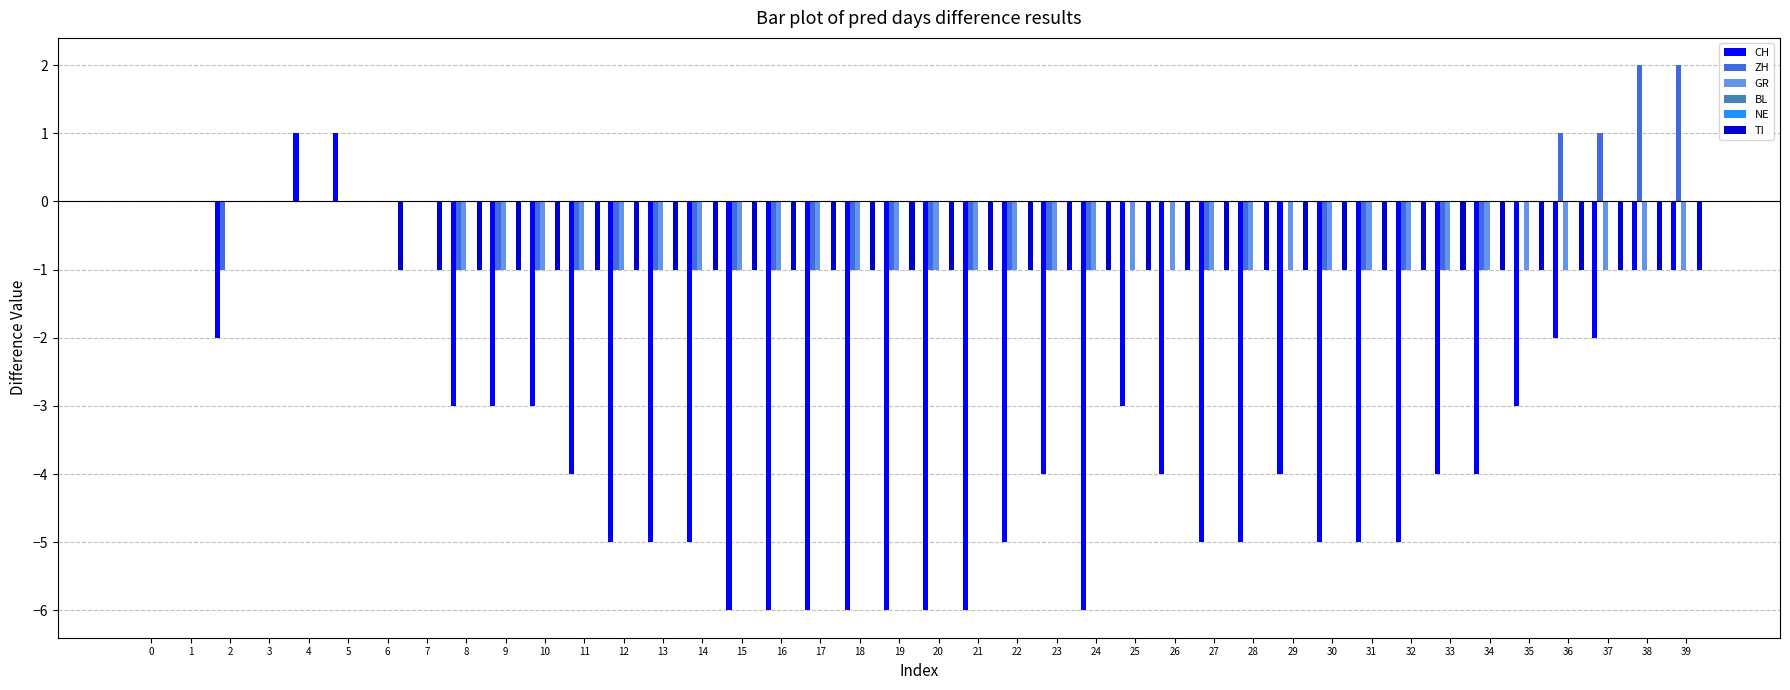

At 39, list the series in order from largest to smallest.

ZH, BL, NE, CH, GR, TI